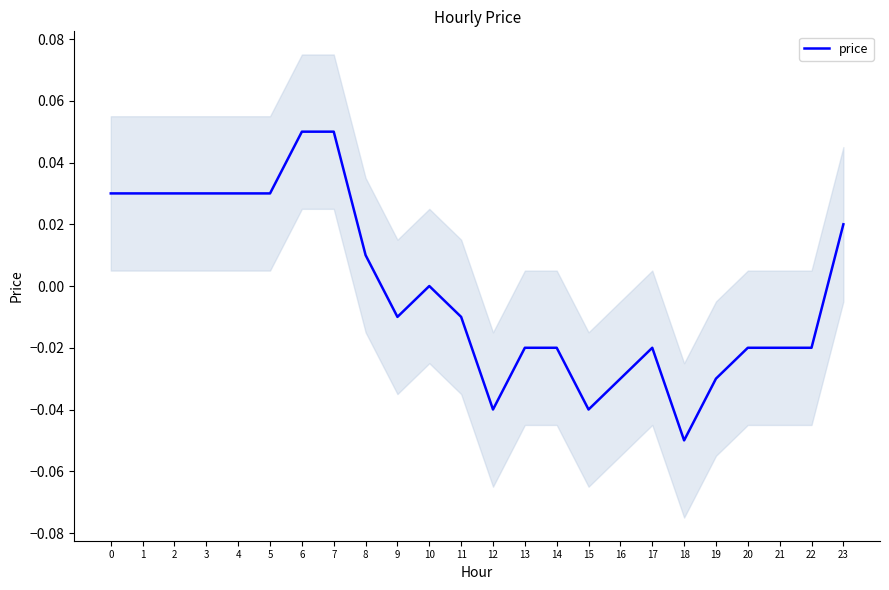

Reading left to right, transcribe all the data shown in this chart.

0.0	0.0	0.0	0.0	0.0	0.0	0.1	0.1	0.0	-0.0	0.0	-0.0	-0.0	-0.0	-0.0	-0.0	-0.0	-0.0	-0.1	-0.0	-0.0	-0.0	-0.0	0.0